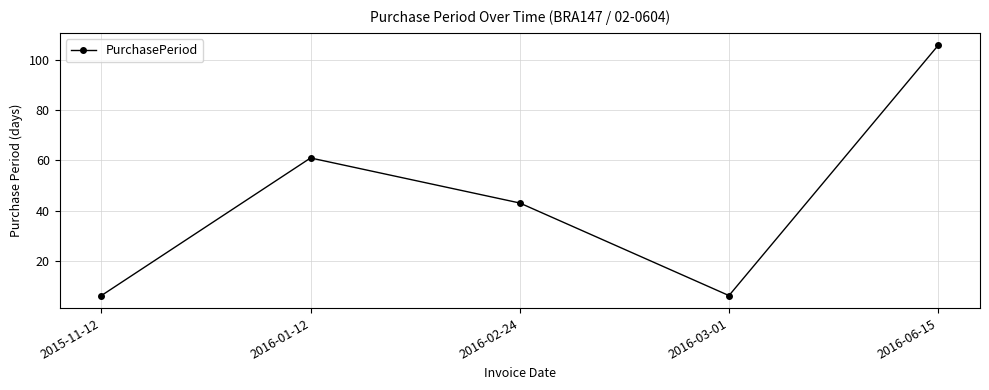

What is the ratio of the value at 2016-01-12 to the value at 2015-11-12?

10.2